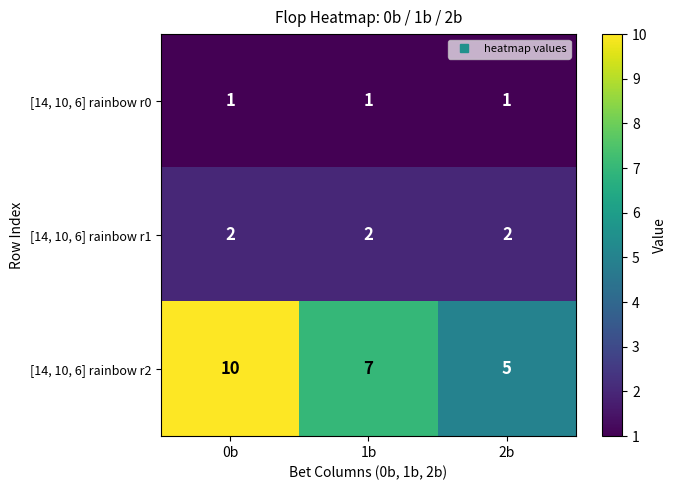

How many data points does each series have?

3